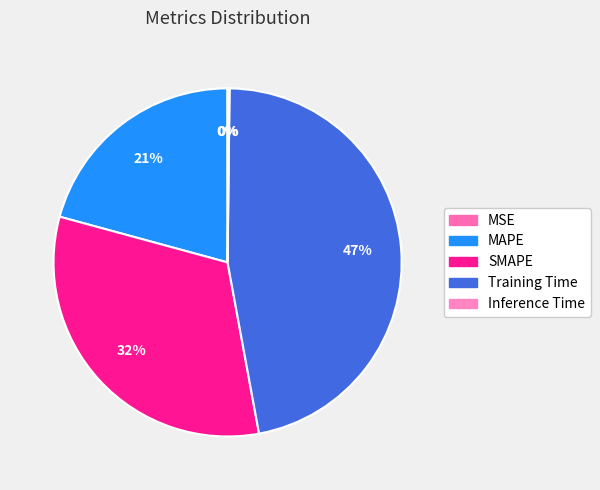

What percentage is the MAPE slice, to the nearest percent?

21%